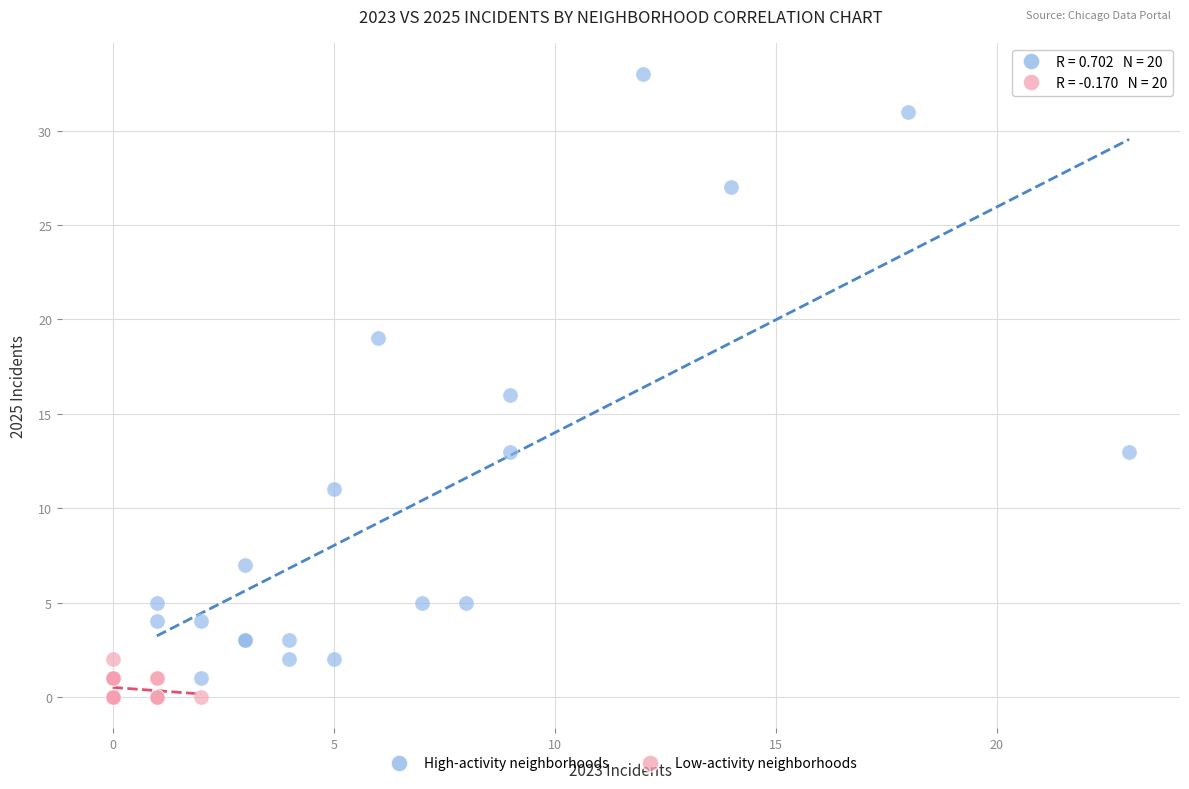

What are all the series names shown in the legend?

High-activity neighborhoods, Low-activity neighborhoods